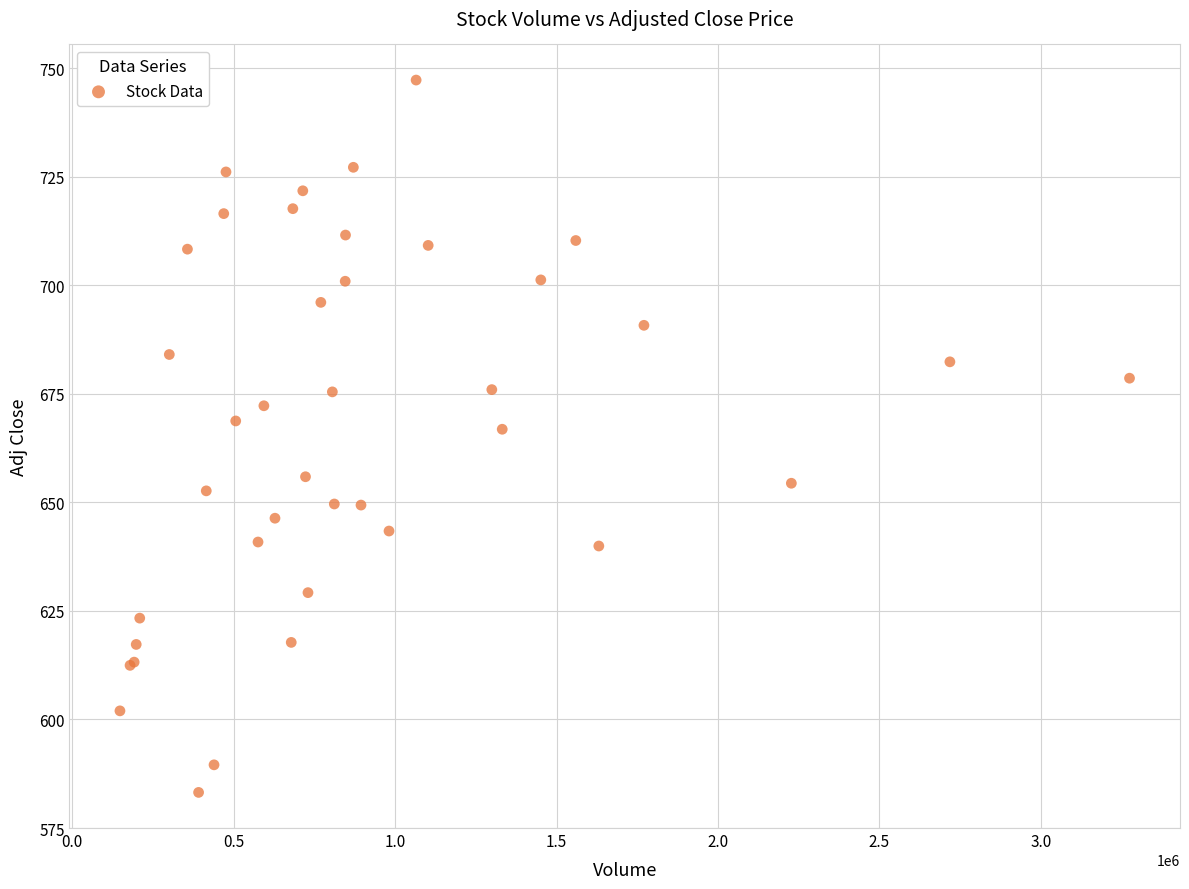

What Y value in the scatter plot is closest to 665?

666.9